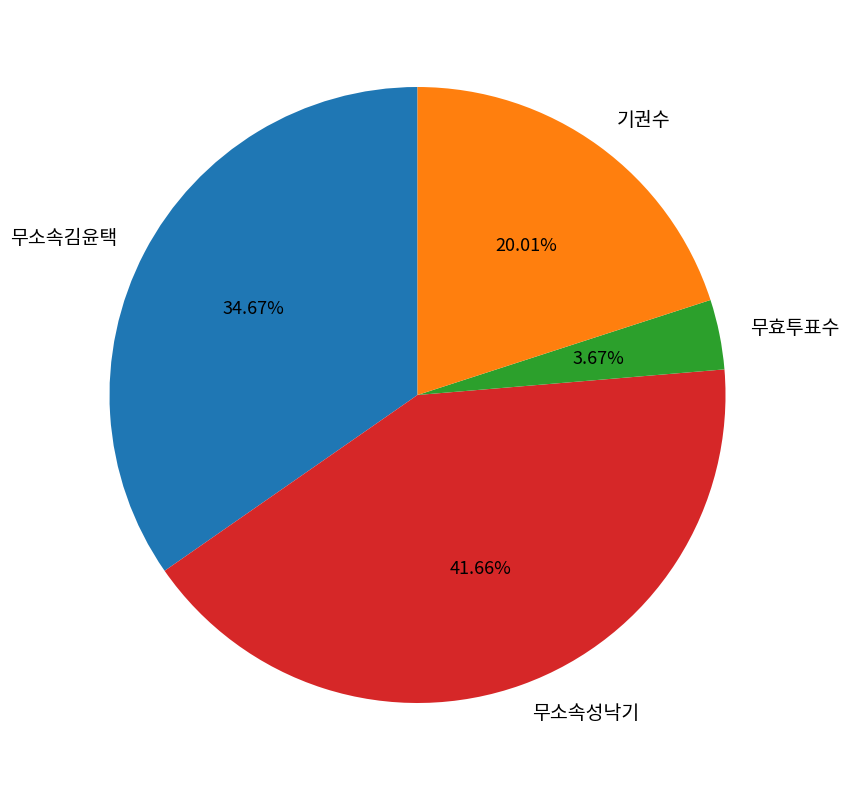

Approximately how many times larger is the value at 무소속김윤택 compared to 기권수?

1.7